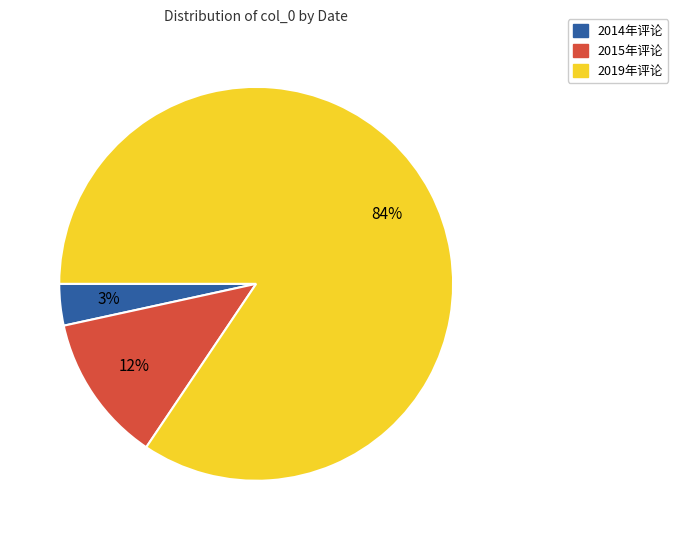

Is there any slice that represents more than half of the pie?

Yes